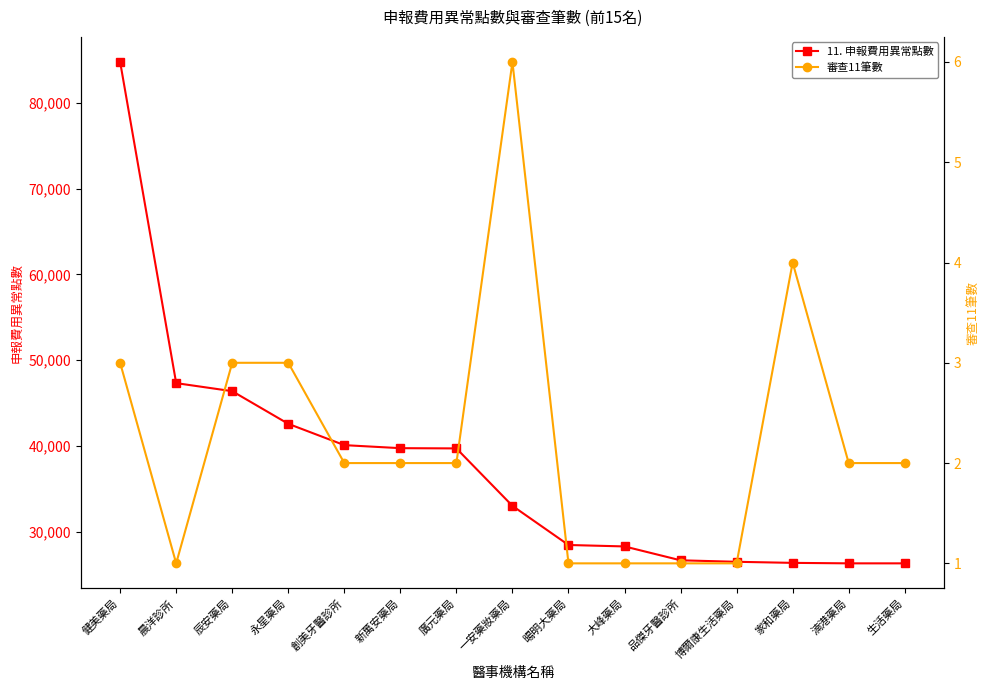

At which label does 審查11筆數 first exceed 2?

健美藥局